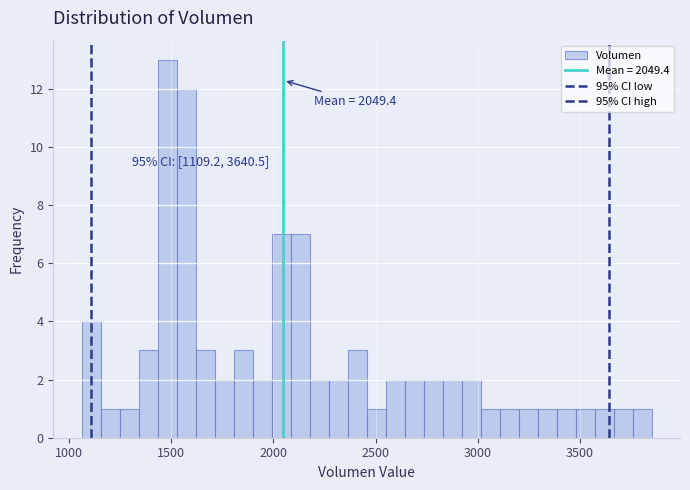

Read against the x-axis, roughly where is the centre of the tallest bar?

1500